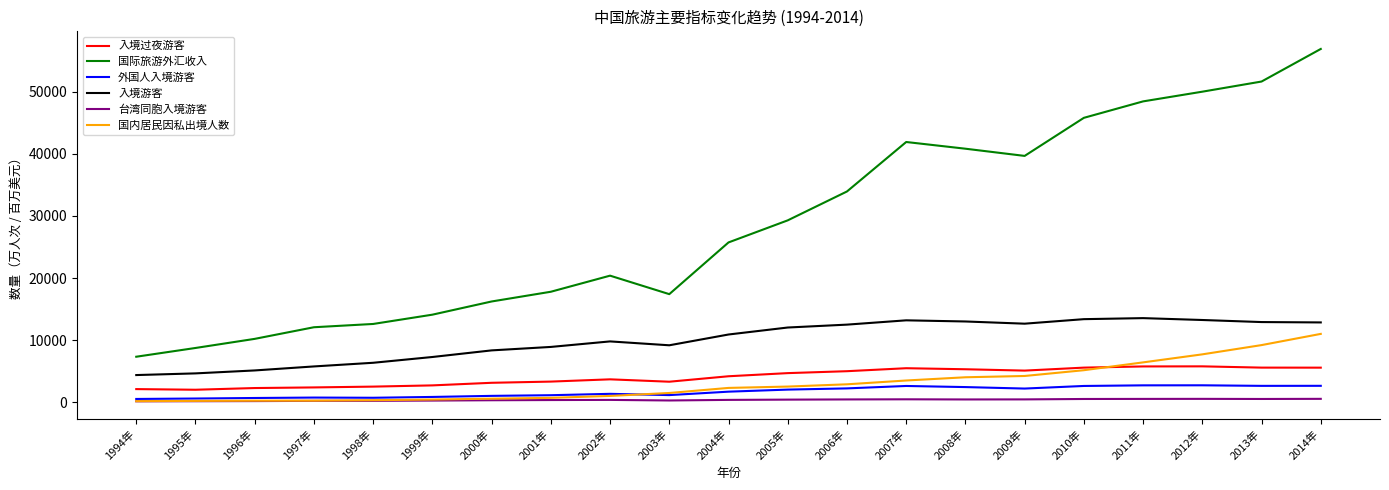

True or false: 国际旅游外汇收入 and 外国人入境游客 cross at least once.

False